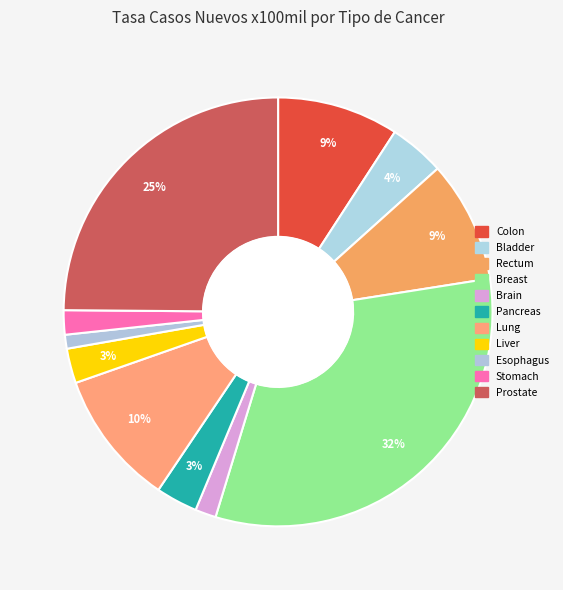

To the nearest percent, what portion does Prostate represent?

25%